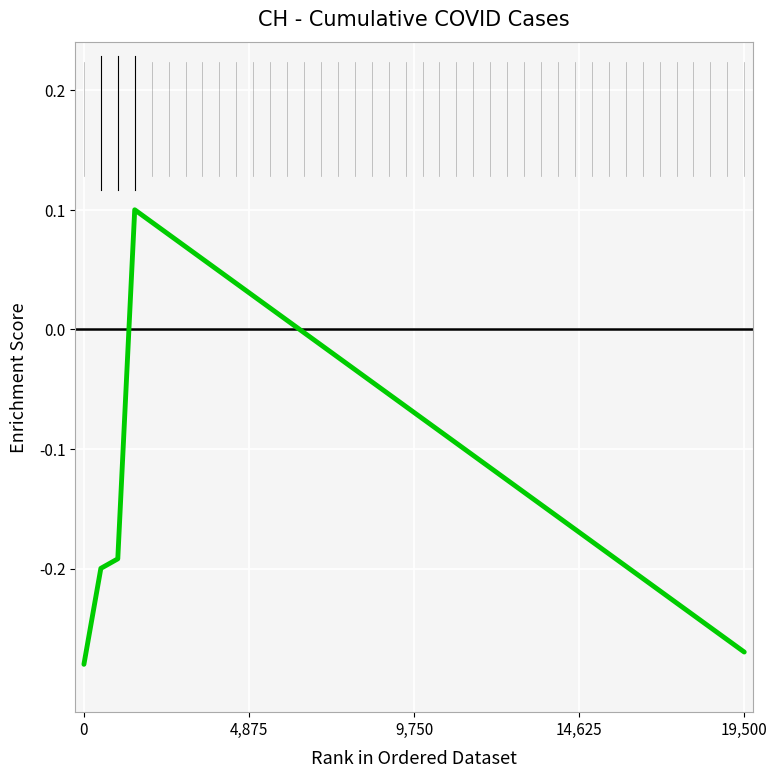

What is the difference between the maximum and minimum values?

0.4